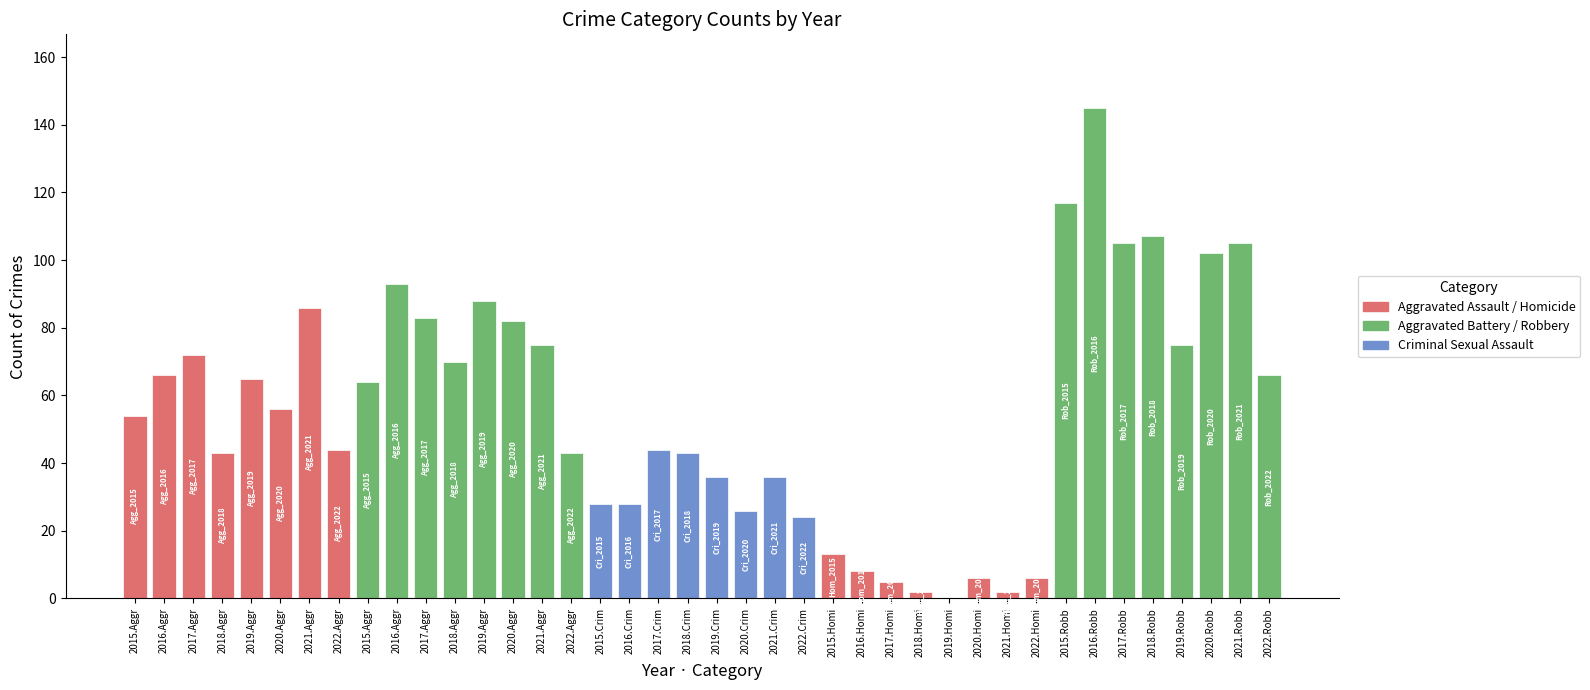

Are the bars horizontal?

No